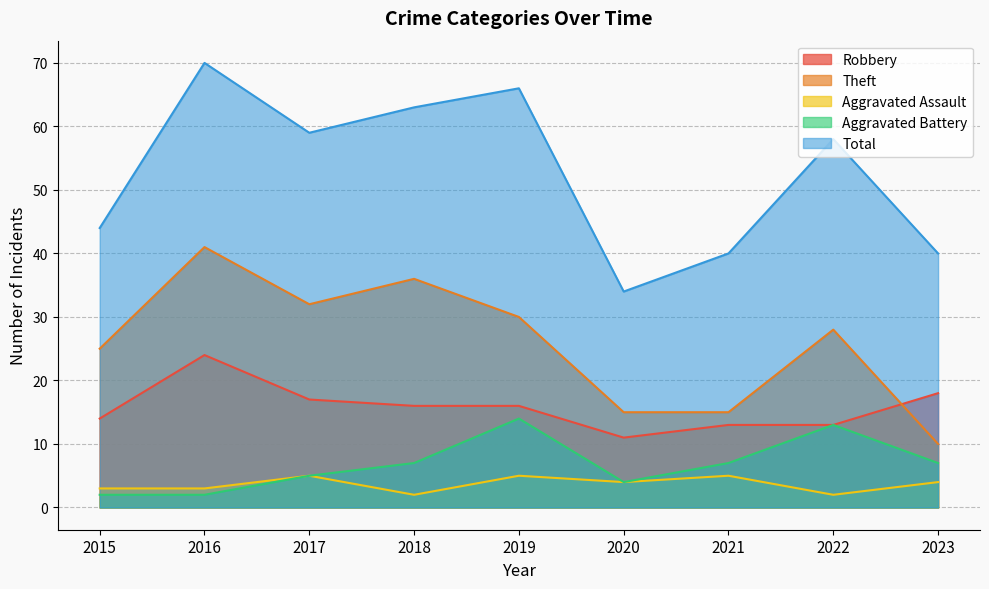

Reading right to left, what are all the values shown in this chart?

Robbery: 2023=18	2022=13	2021=13	2020=11	2019=16	2018=16	2017=17	2016=24	2015=14
Theft: 2023=10	2022=28	2021=15	2020=15	2019=30	2018=36	2017=32	2016=41	2015=25
Aggravated Assault: 2023=4	2022=2	2021=5	2020=4	2019=5	2018=2	2017=5	2016=3	2015=3
Aggravated Battery: 2023=7	2022=13	2021=7	2020=4	2019=14	2018=7	2017=5	2016=2	2015=2
Total: 2023=40	2022=58	2021=40	2020=34	2019=66	2018=63	2017=59	2016=70	2015=44